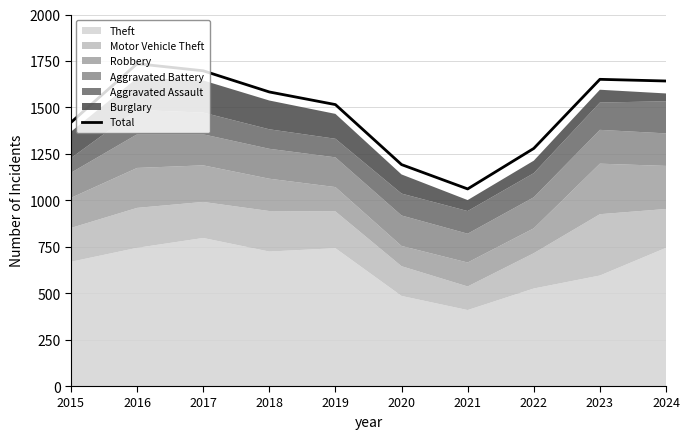

How many lines are shown in the chart?

1